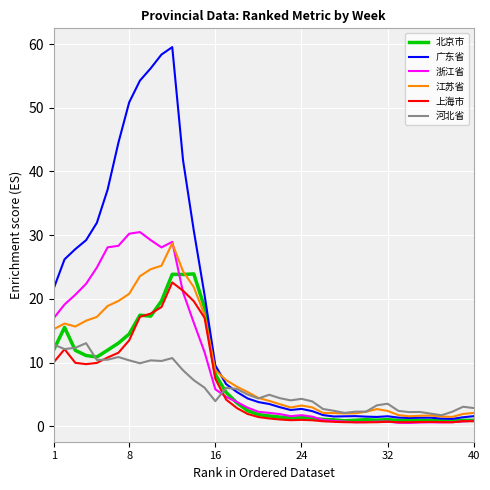

How many lines are shown in the chart?

6